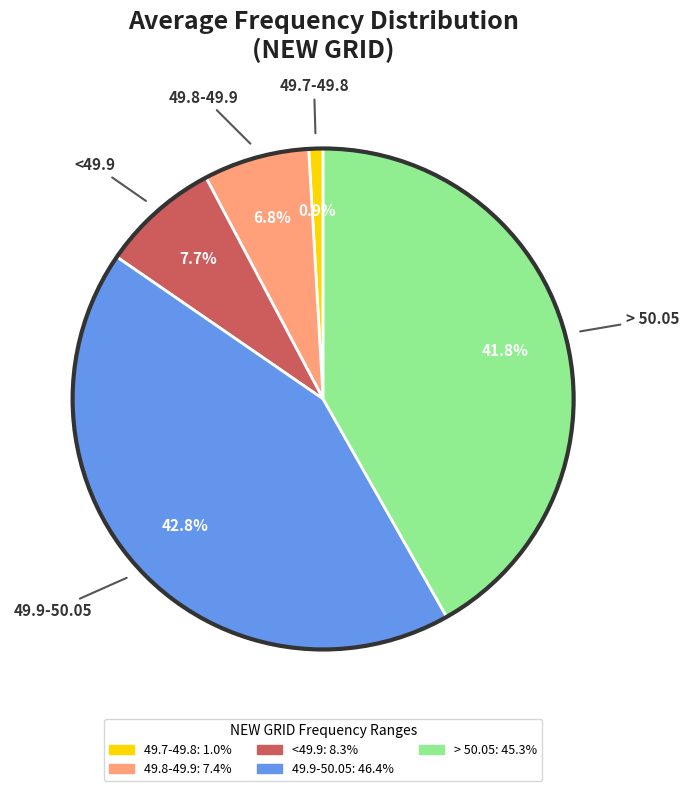

Is there a majority slice in this chart?

No